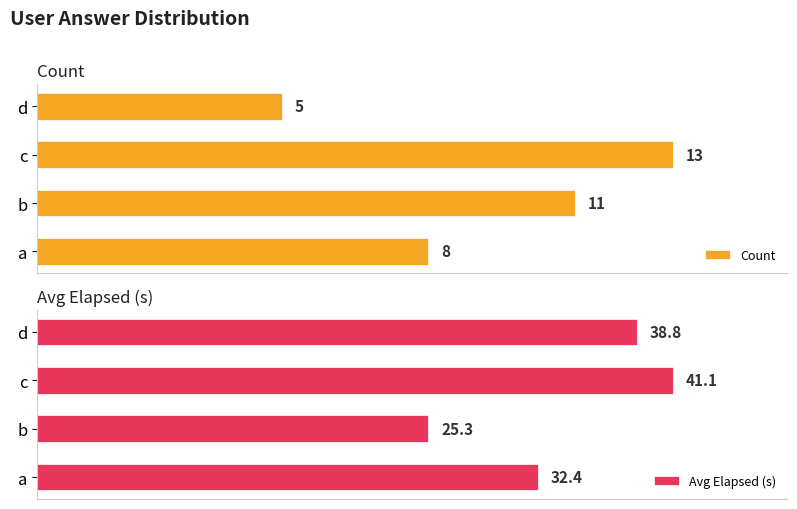

What is the greatest value displayed?

41.1